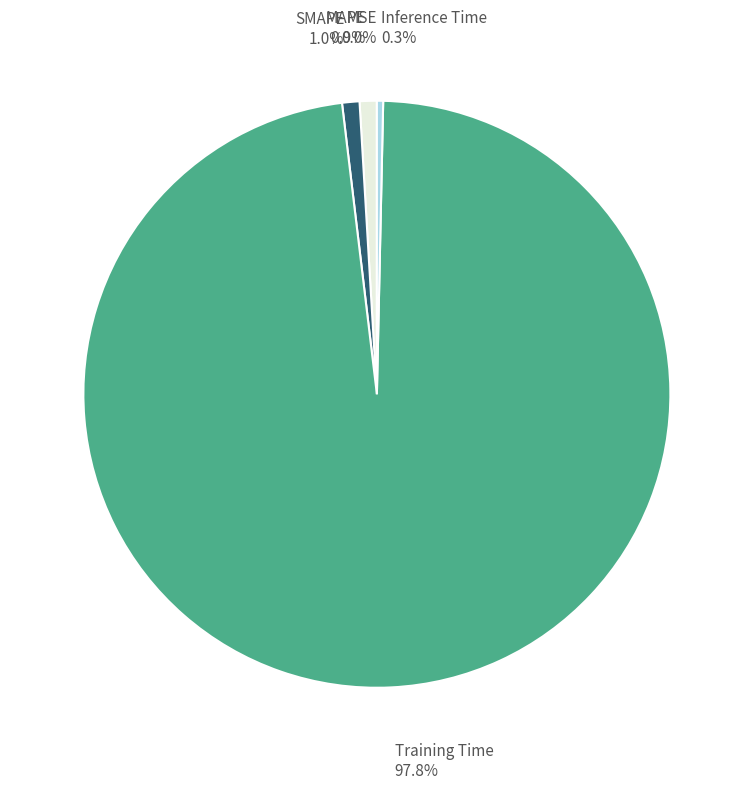

Does any single category account for the majority?

Yes